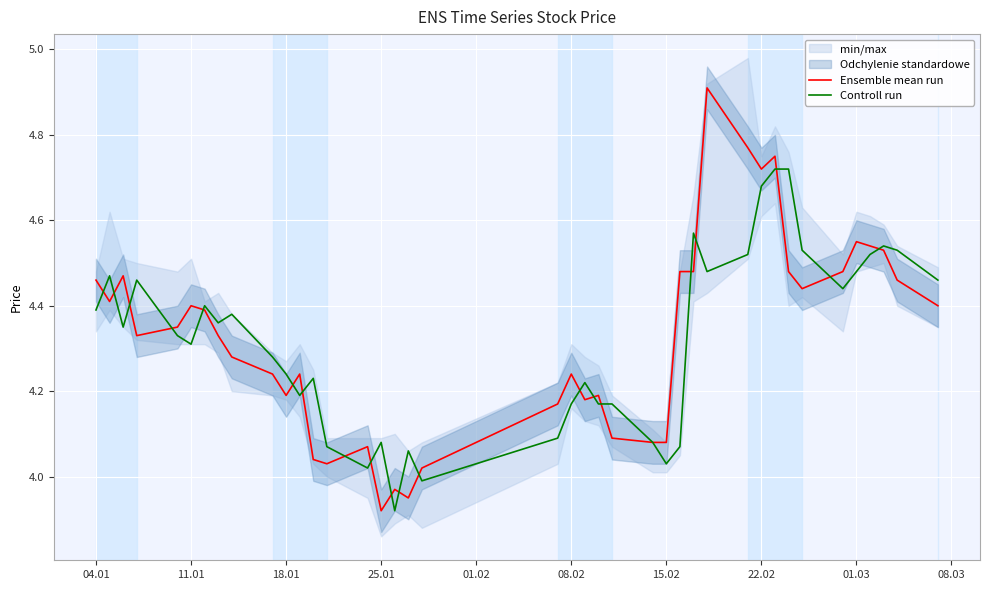

How many intersections are there between Ensemble mean run and Controll run?

20